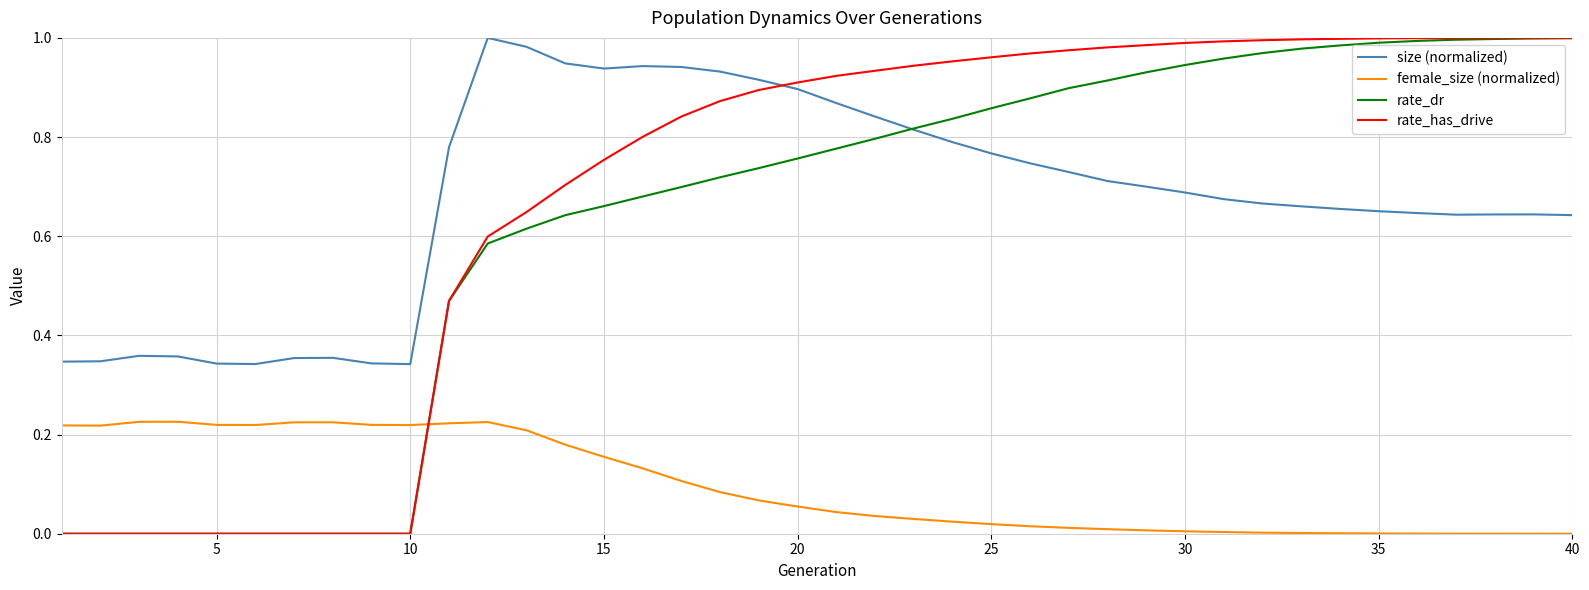

True or false: size (normalized) and female_size (normalized) cross at least once.

False